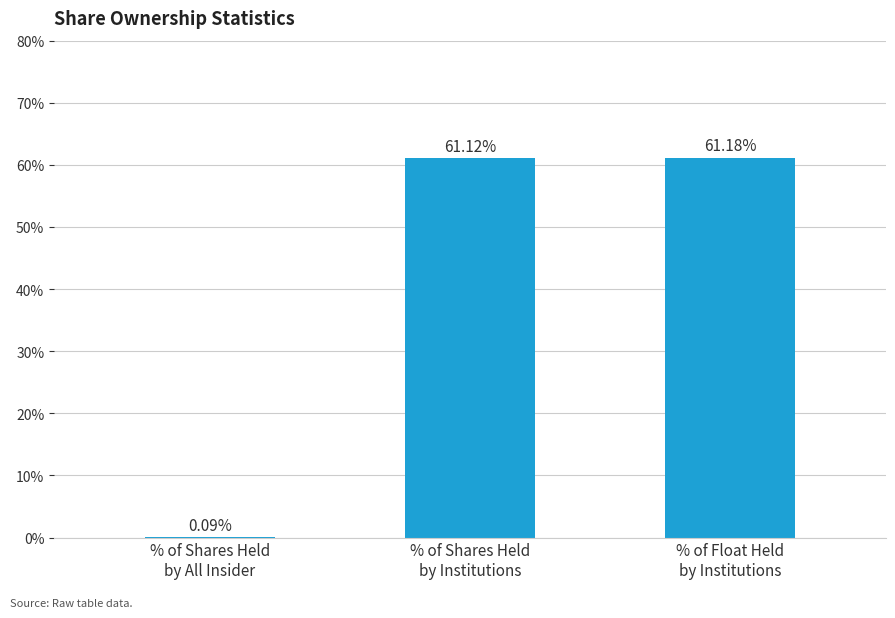

What is the average value?

0.4